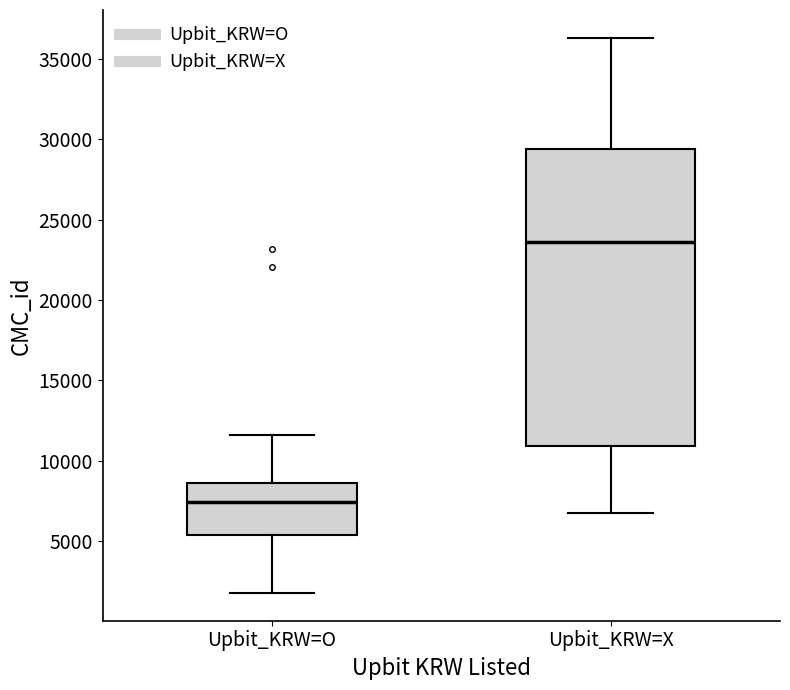

Reading left to right, transcribe this box plot: for each box, give where its median line is, the range the box spans, and where its two whiskers end, as read against the y-axis. The values are not printed on the chart, so give them approximately, as read against the axis.

Upbit_KRW=O: median 7500, box 5500 to 8500, whiskers 2000 to 11500
Upbit_KRW=X: median 23500, box 11000 to 29500, whiskers 7000 to 36500